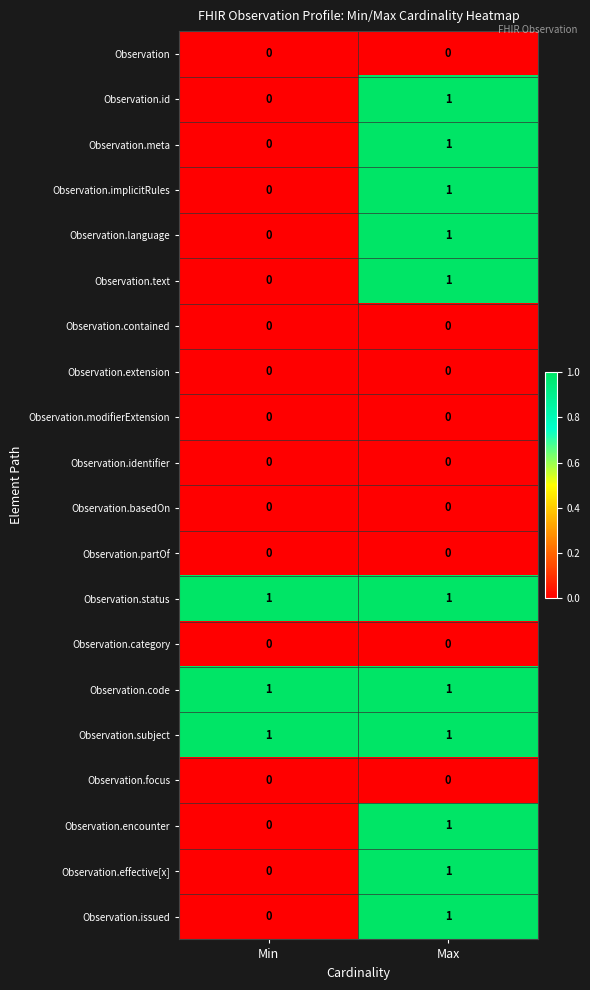

Rank the categories by Observation.implicitRules value from lowest to highest.

Min, Max